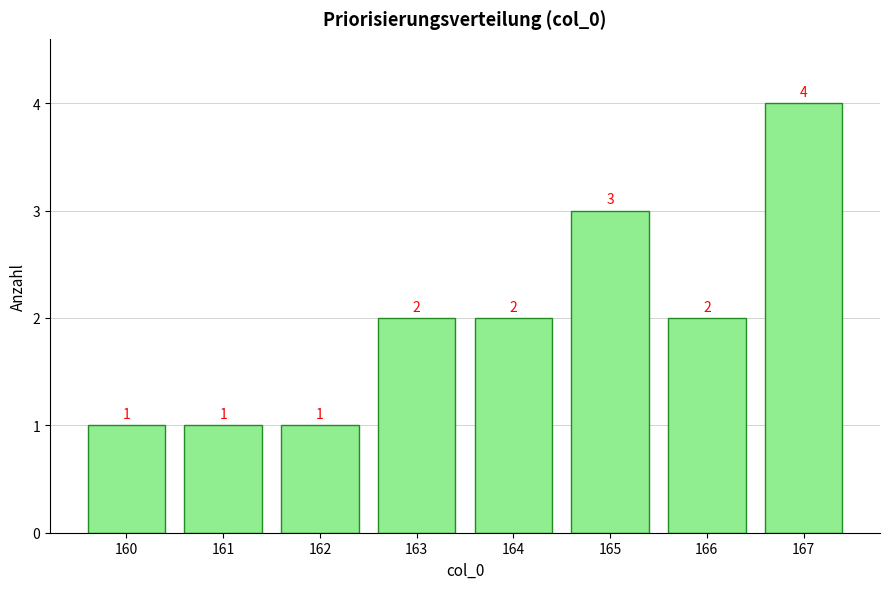

What is the value of the 7th bar from the left?

2